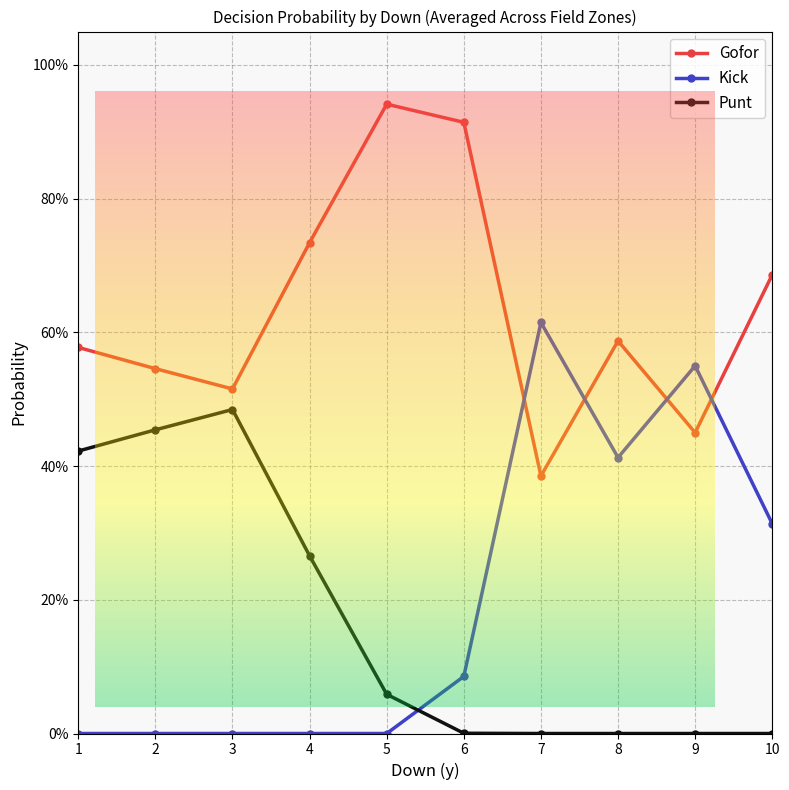

Is the value of Gofor at 3 greater than the value of Punt at 9?

Yes